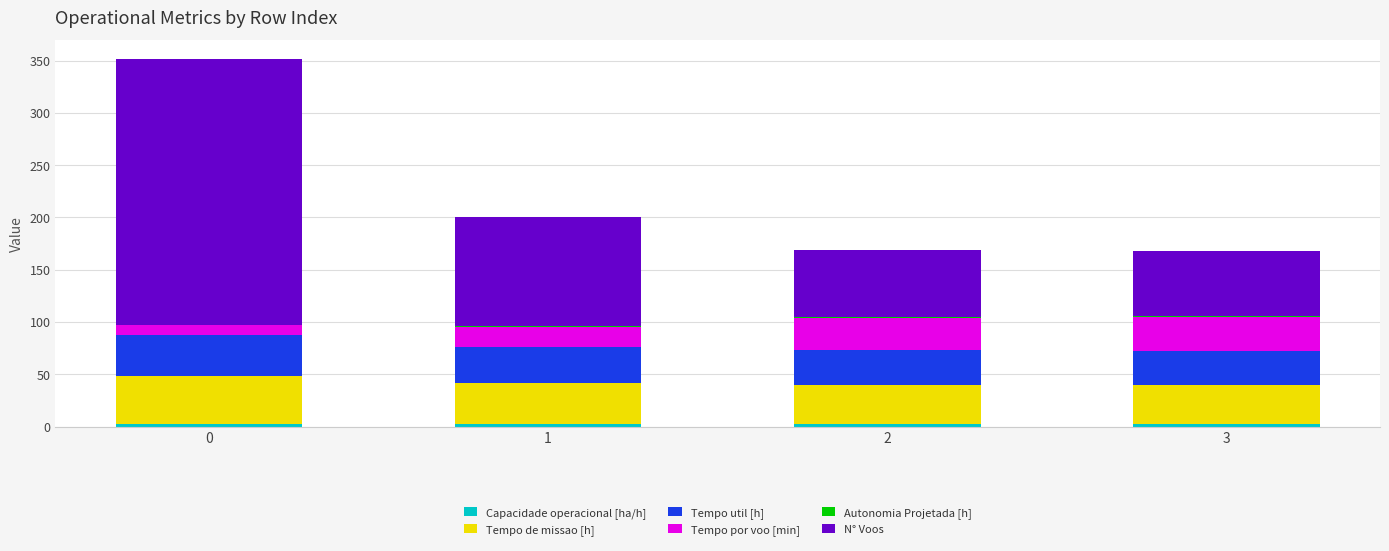

Does the chart contain stacked bars?

Yes